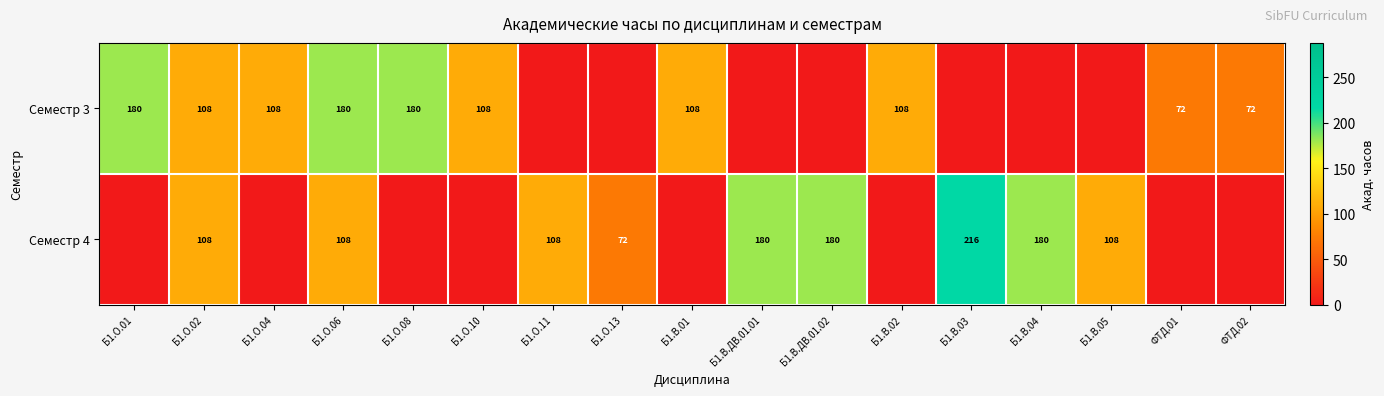

What is the difference between the Семестр 3 values at Б1.О.02 and ФТД.02?

36